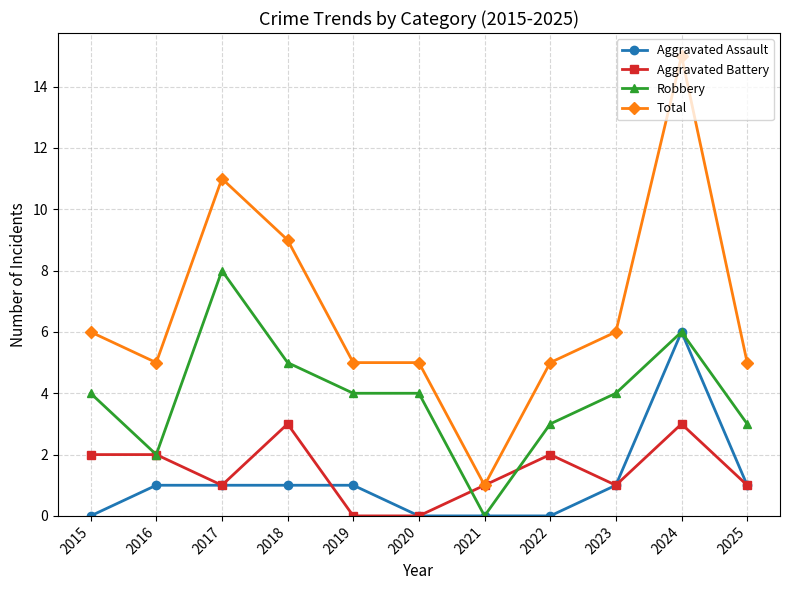

True or false: Total and Robbery cross at least once.

False